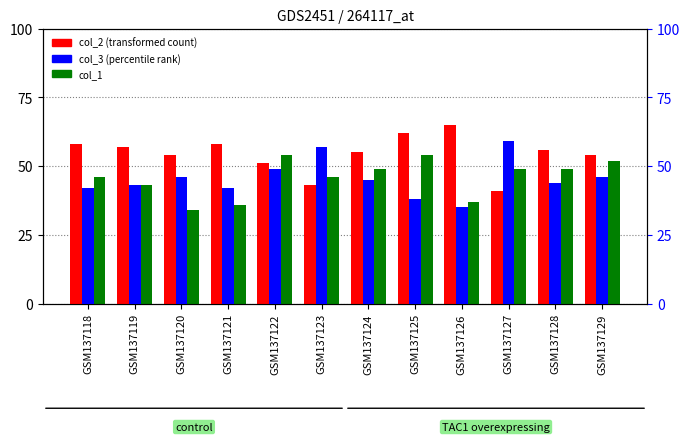

List the labels in order of col_1 value, largest first.

GSM137122, GSM137125, GSM137129, GSM137124, GSM137127, GSM137128, GSM137118, GSM137123, GSM137119, GSM137126, GSM137121, GSM137120